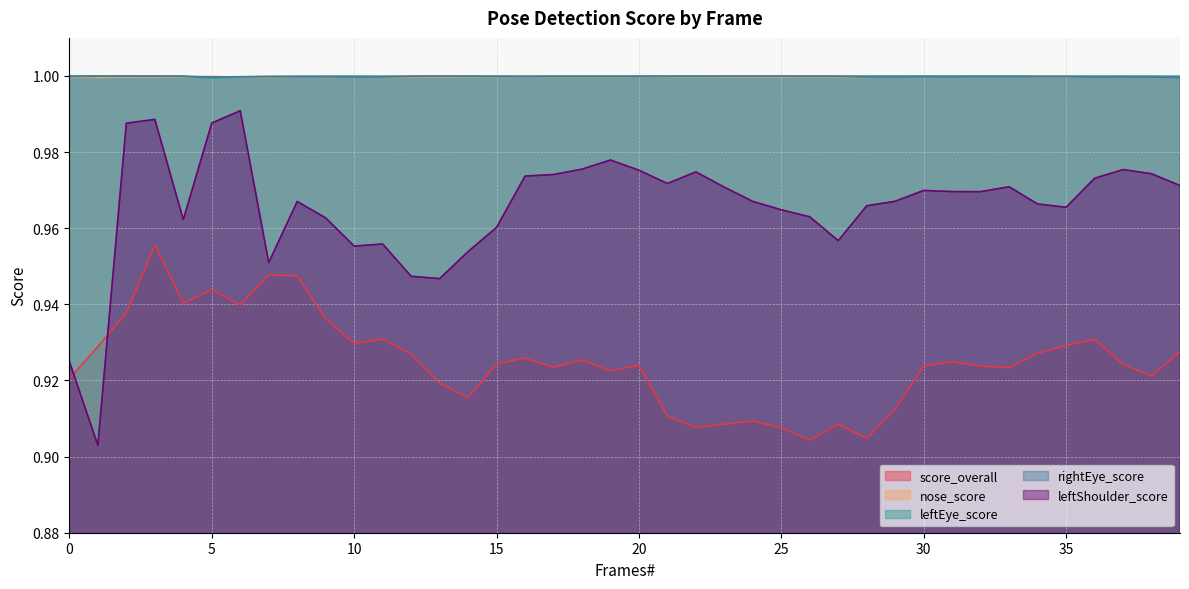

Is the value of rightEye_score at 22 greater than the value of leftShoulder_score at 33?

Yes